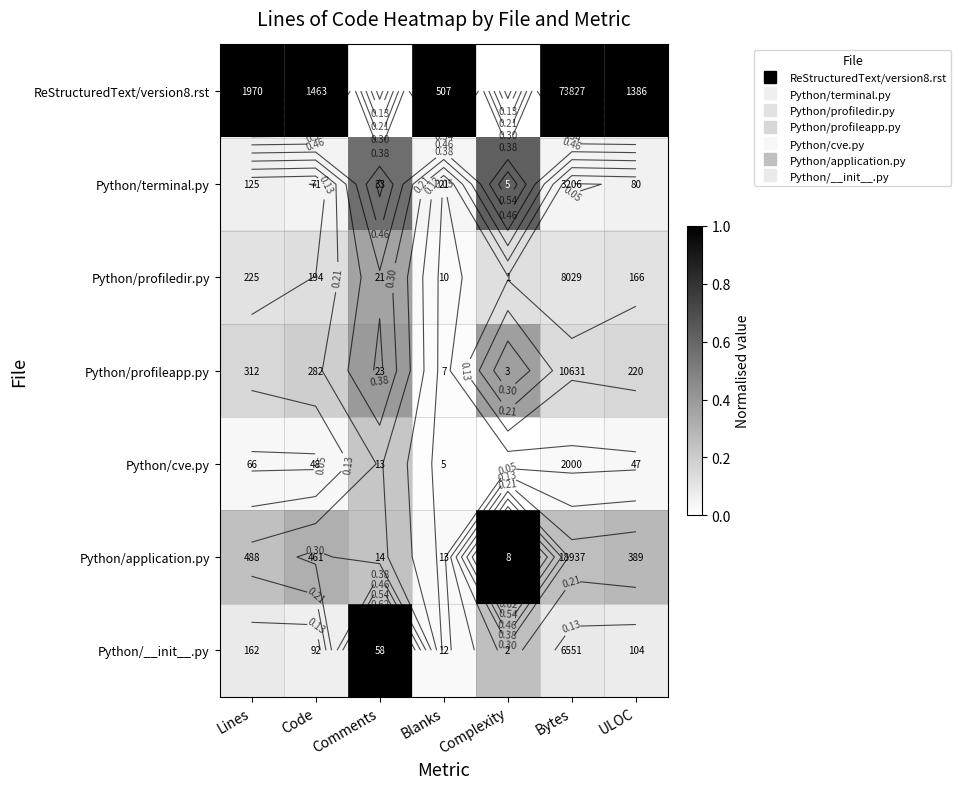

True or false: Python/cve.py has a value of -0.1 at Complexity.

False